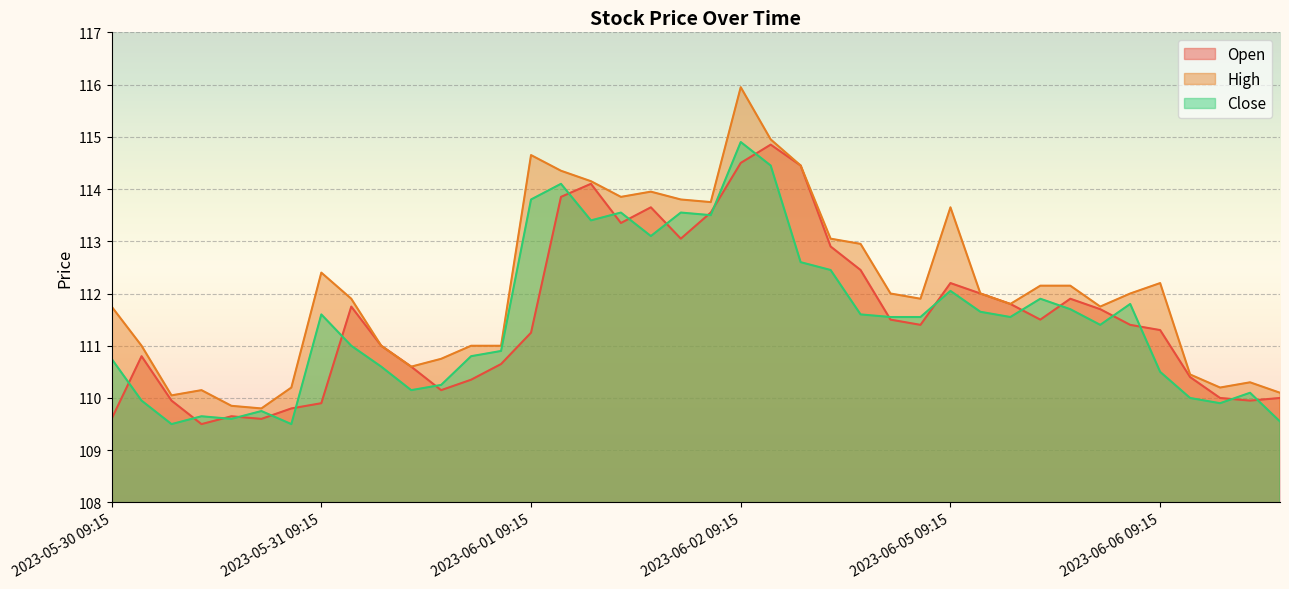

At 2023-06-06 11:15, list the series in order from smallest to largest.

Close, Open, High